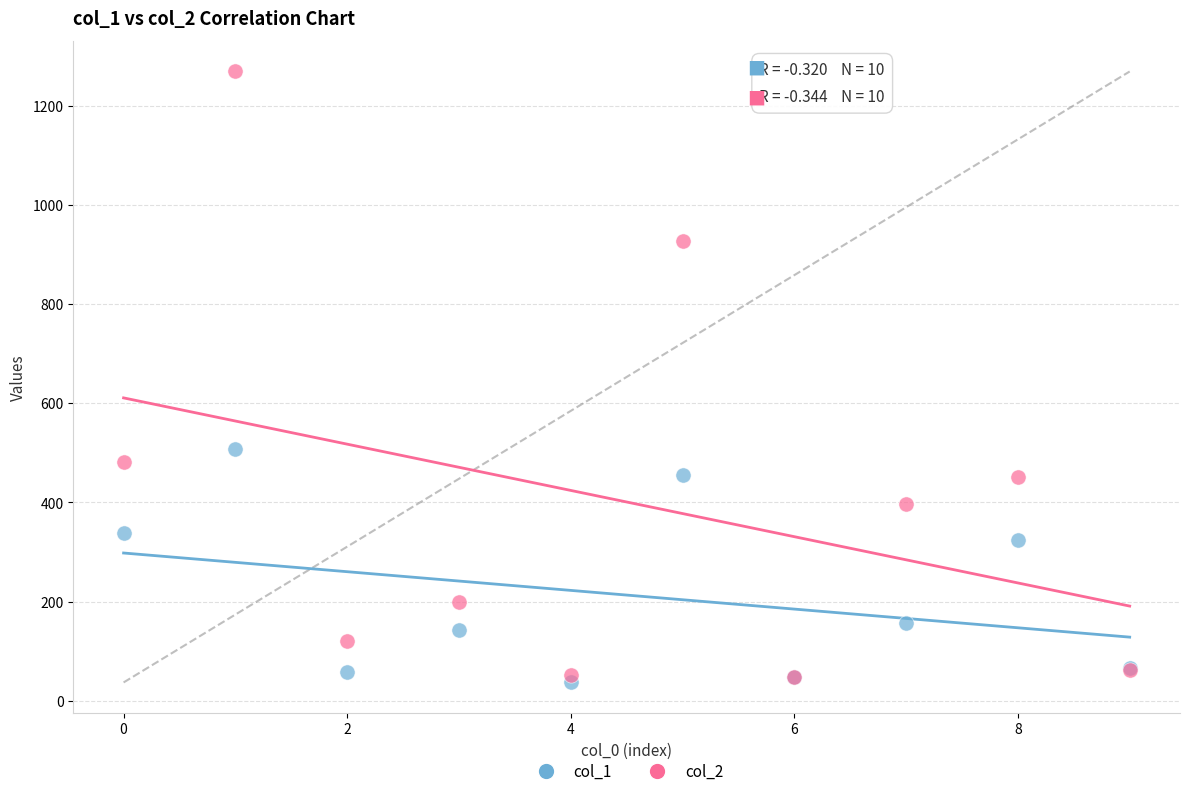

What are all the series names shown in the legend?

col_1, col_2